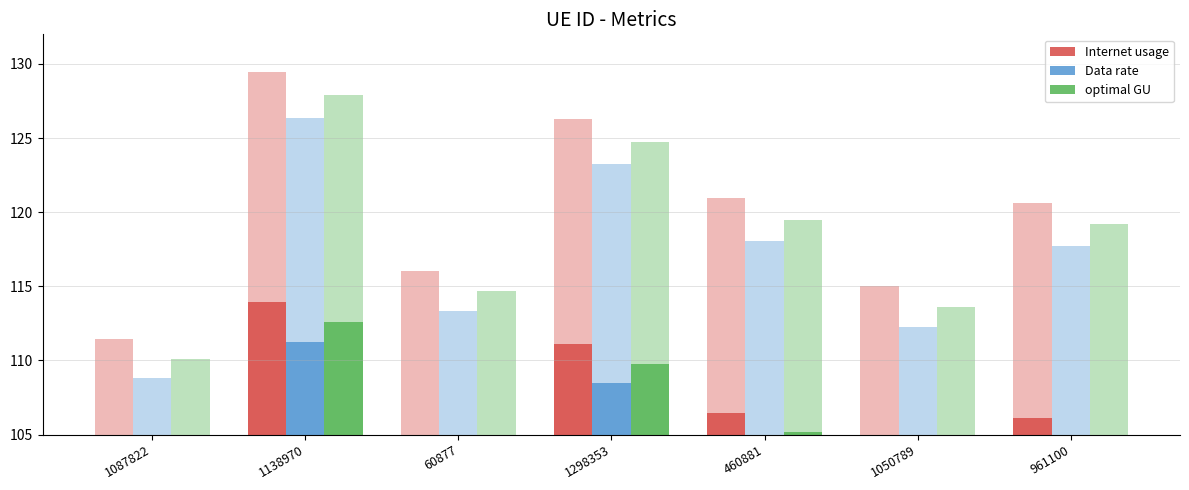

At which category is the sum across all series the highest?

1138970